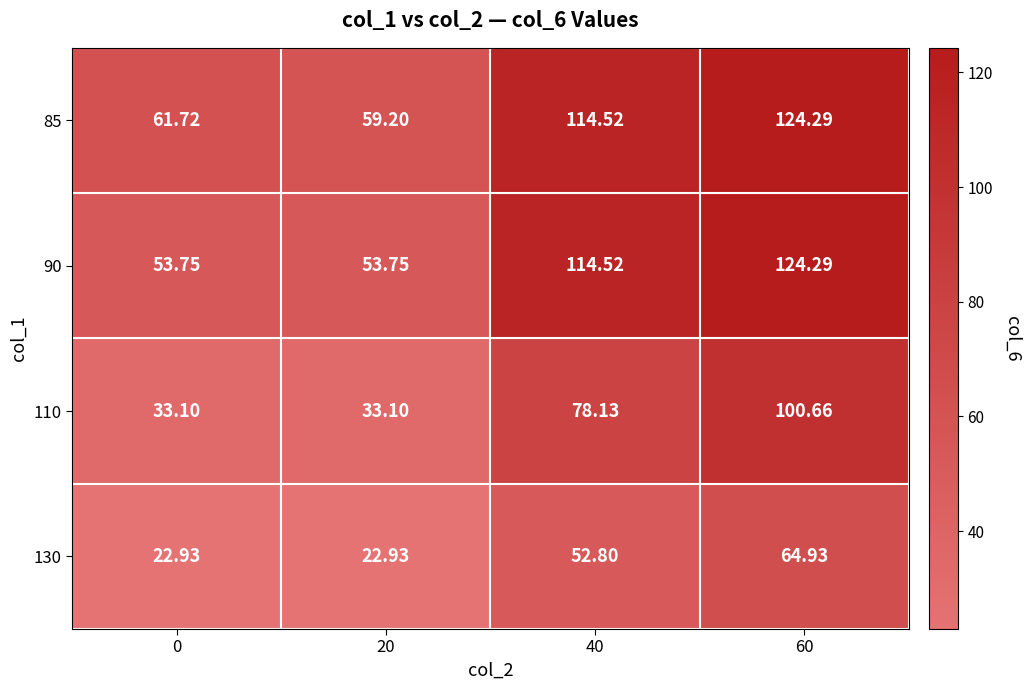

Is the value of 90 at 60 greater than the value of 85 at 40?

Yes